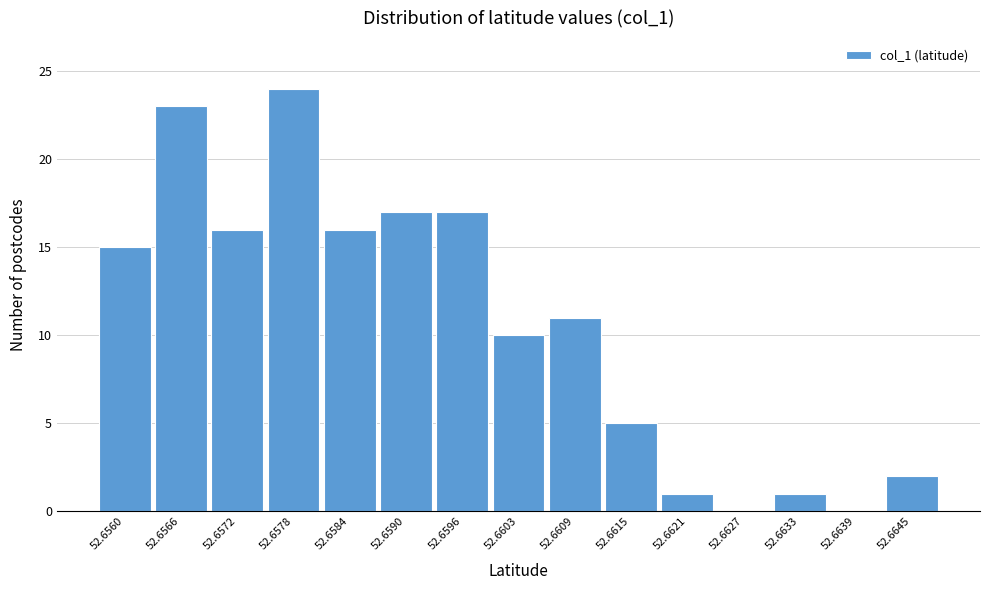

Reading left to right, list all the values displayed in this chart.

52.6560=15	52.6566=23	52.6572=16	52.6578=24	52.6584=16	52.6590=17	52.6596=17	52.6603=10	52.6609=11	52.6615=5	52.6621=1	52.6627=0	52.6633=1	52.6639=0	52.6645=2